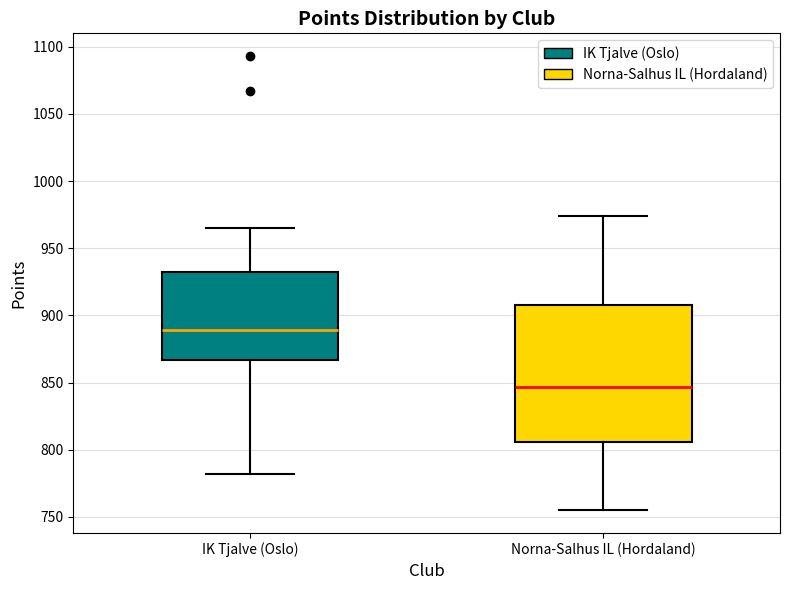

Which box's median line is the highest?

IK Tjalve (Oslo)